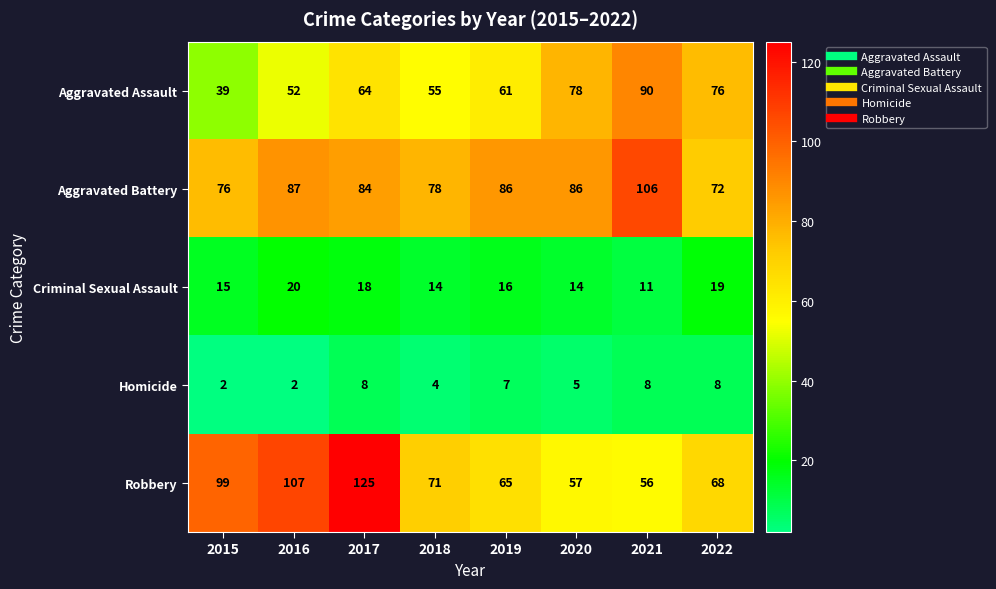

Which category has the lowest value in the Robbery series?

2021